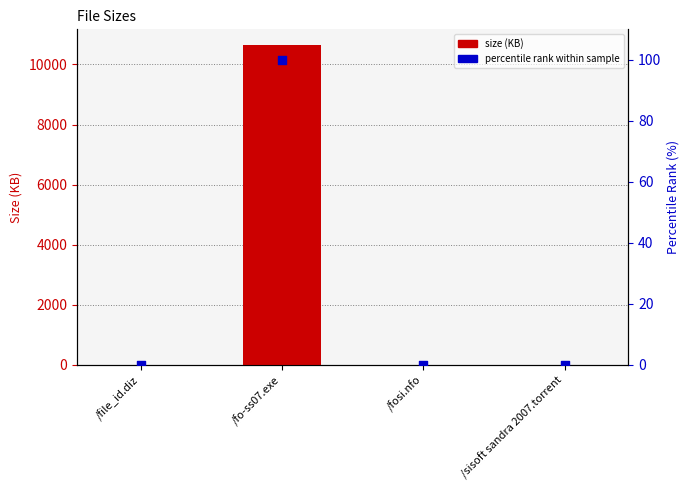

Is the value of size (KB) at /fo-ss07.exe greater than the value of percentile rank within sample at /sisoft sandra 2007.torrent?

Yes